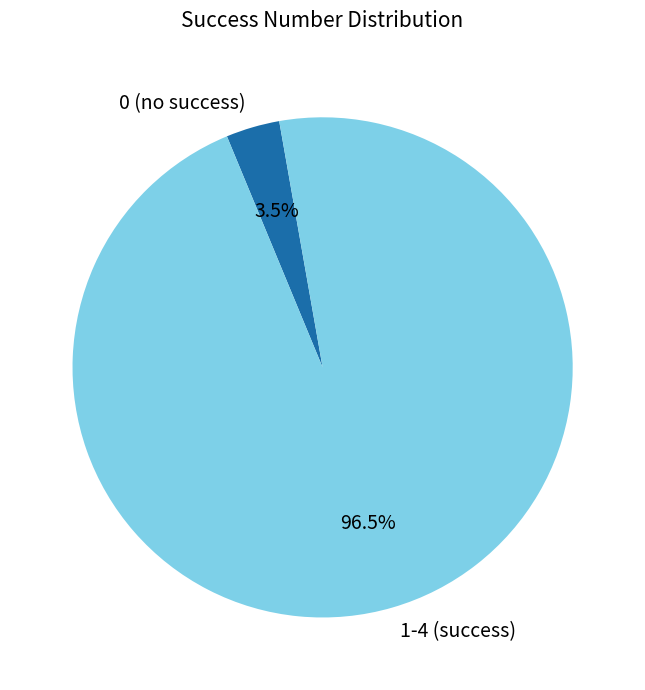

Is there a majority slice in this chart?

Yes